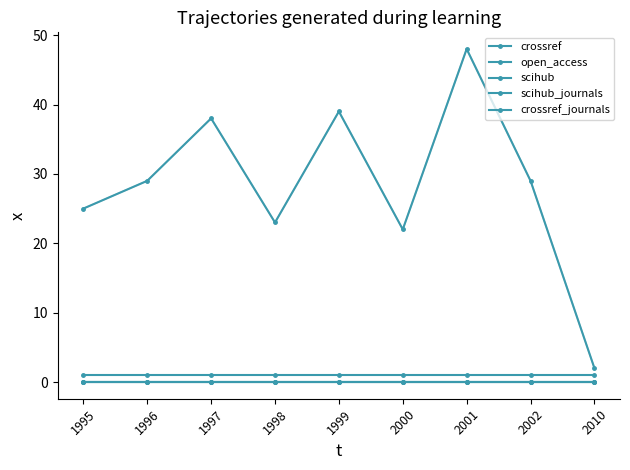

What is the value of the crossref point at the 2nd from the left?

29